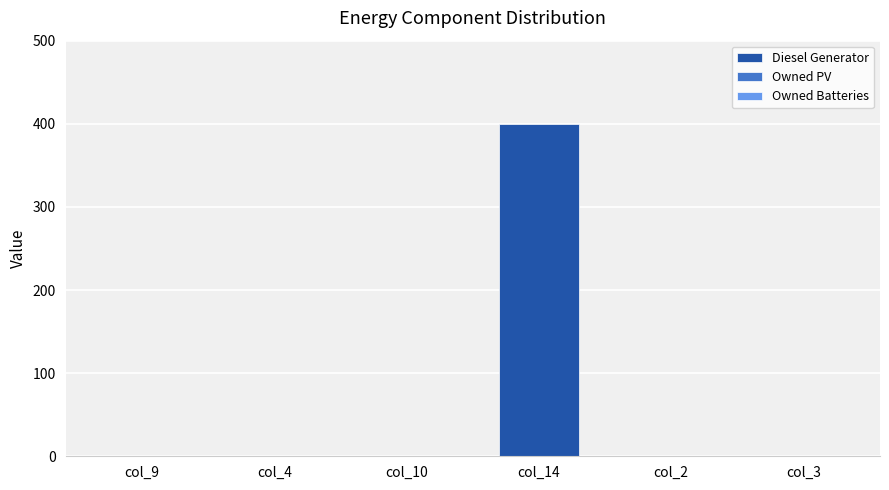

The value at col_4 is 157. True or false?

False